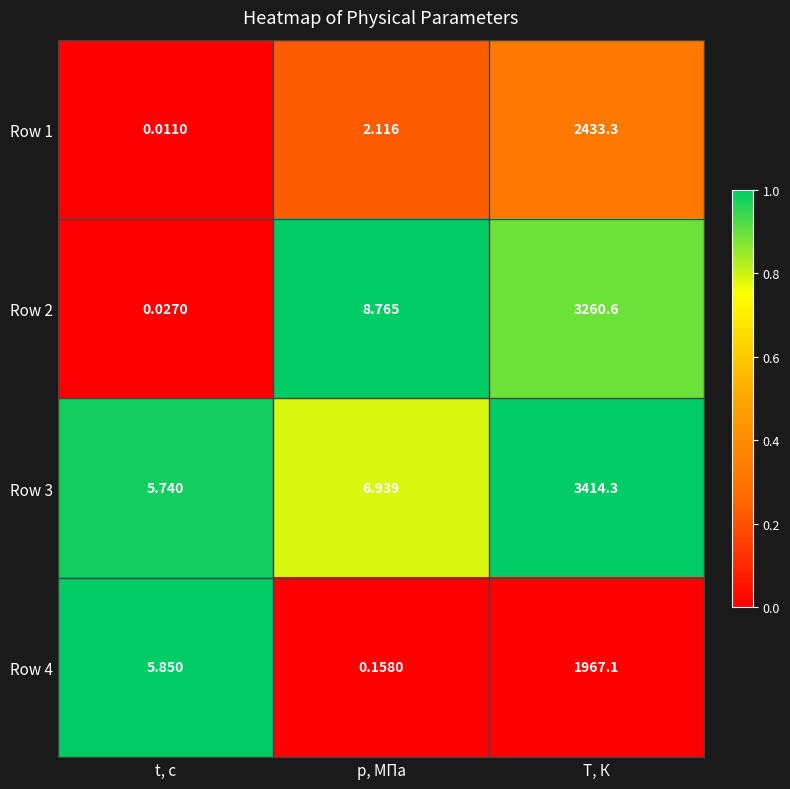

Which category has the lowest value in the Row 3 series?

t, с